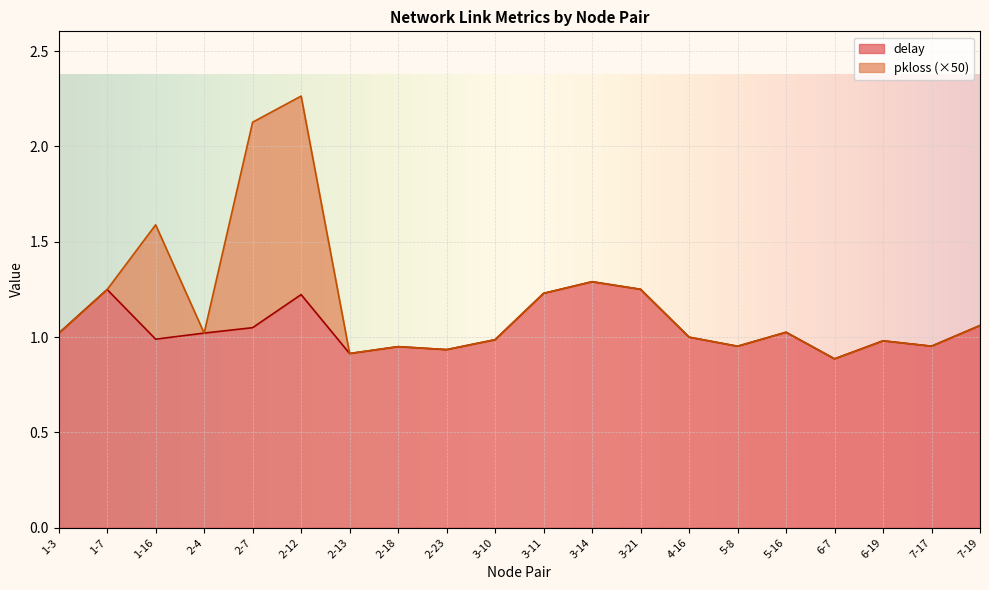

What is the change in value from 3-10 to 3-14?

+0.3